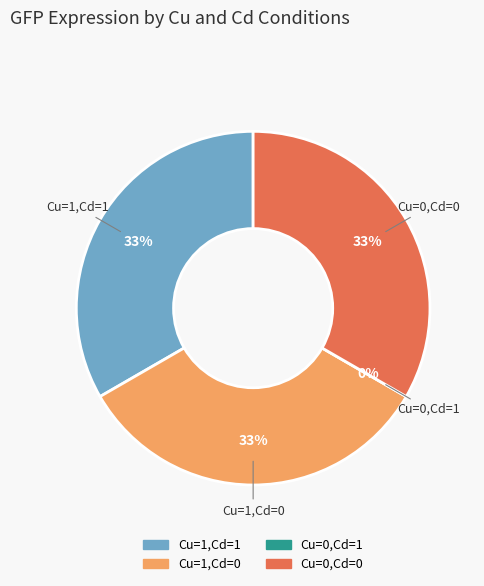

To the nearest percent, what is the combined percentage of Cu=0,Cd=0 and Cu=0,Cd=1?

33%